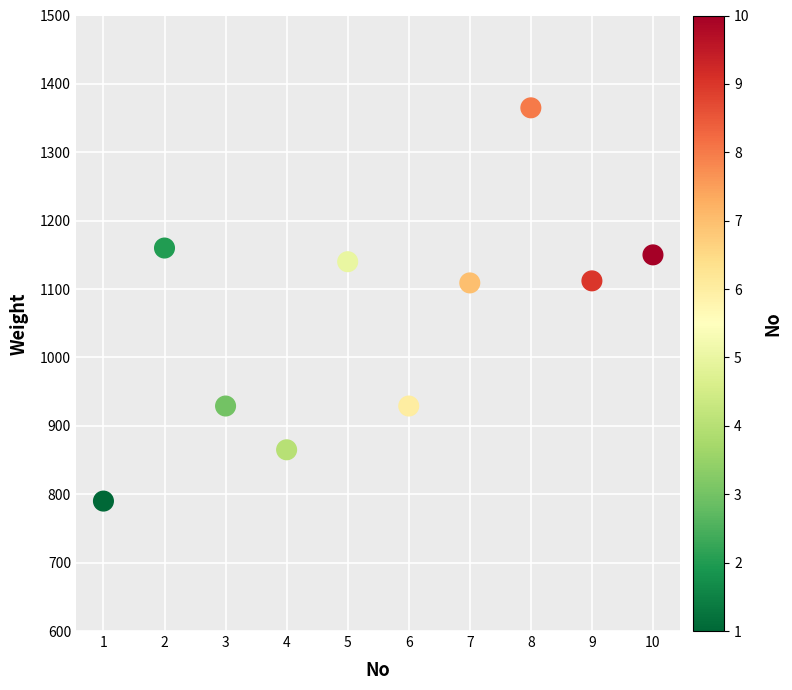

What is the average X value?

6